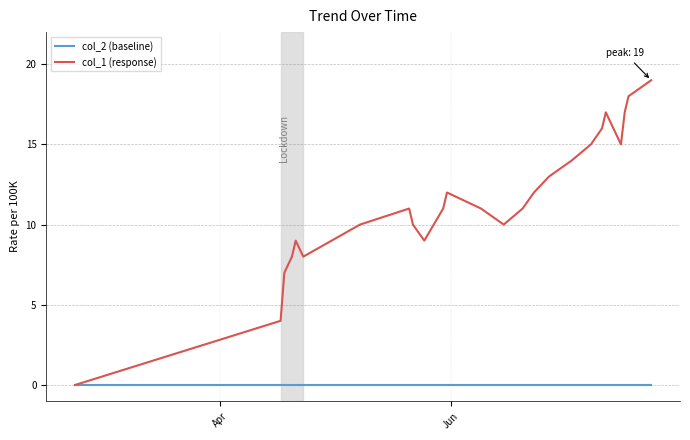

Reading left to right, list all the values displayed in this chart.

col_2 (baseline): 0	0	0	0	0	0	0	0	0	0	0	0	0	0	0	0	0	0	0	0	0	0	0	0	0
col_1 (response): 0	4	7	8	9	8	10	11	10	9	11	12	11	10	11	12	13	14	15	16	17	15	17	18	19